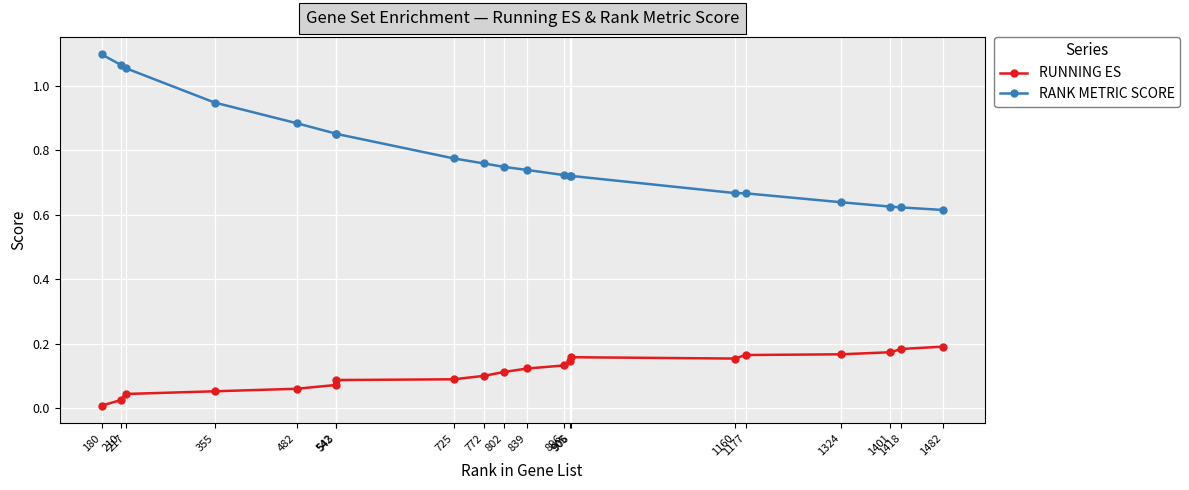

Which series has the widest spread of values?

RANK METRIC SCORE